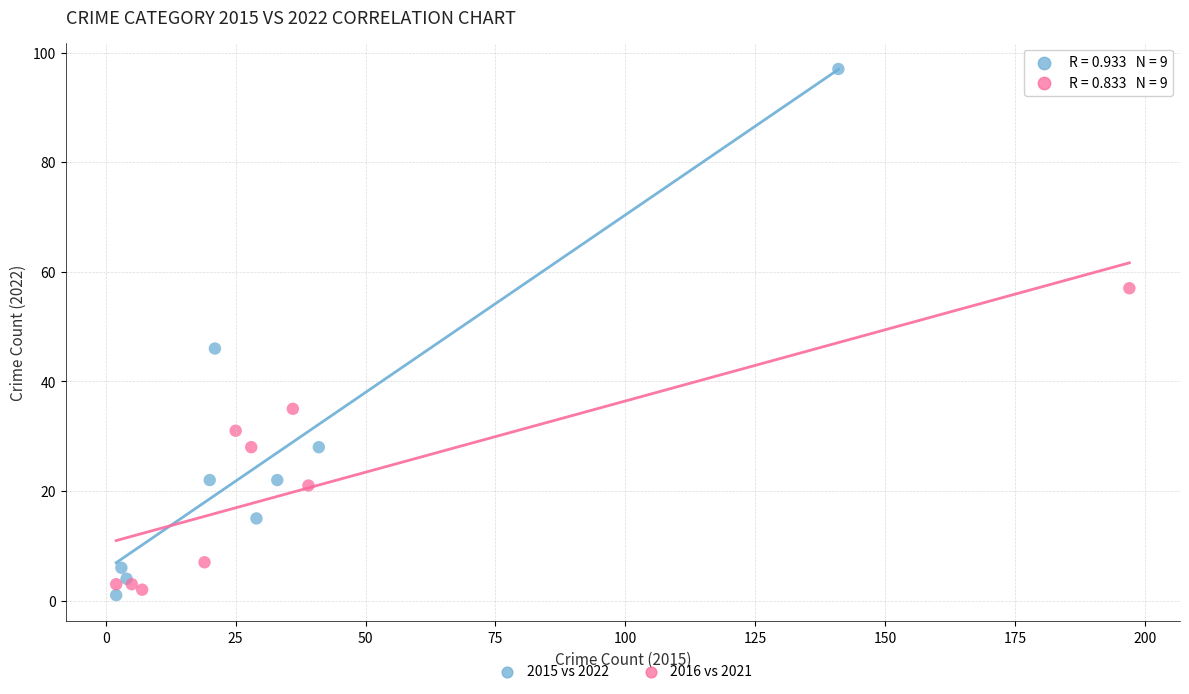

Which series has the widest spread of Y values?

2015 vs 2022